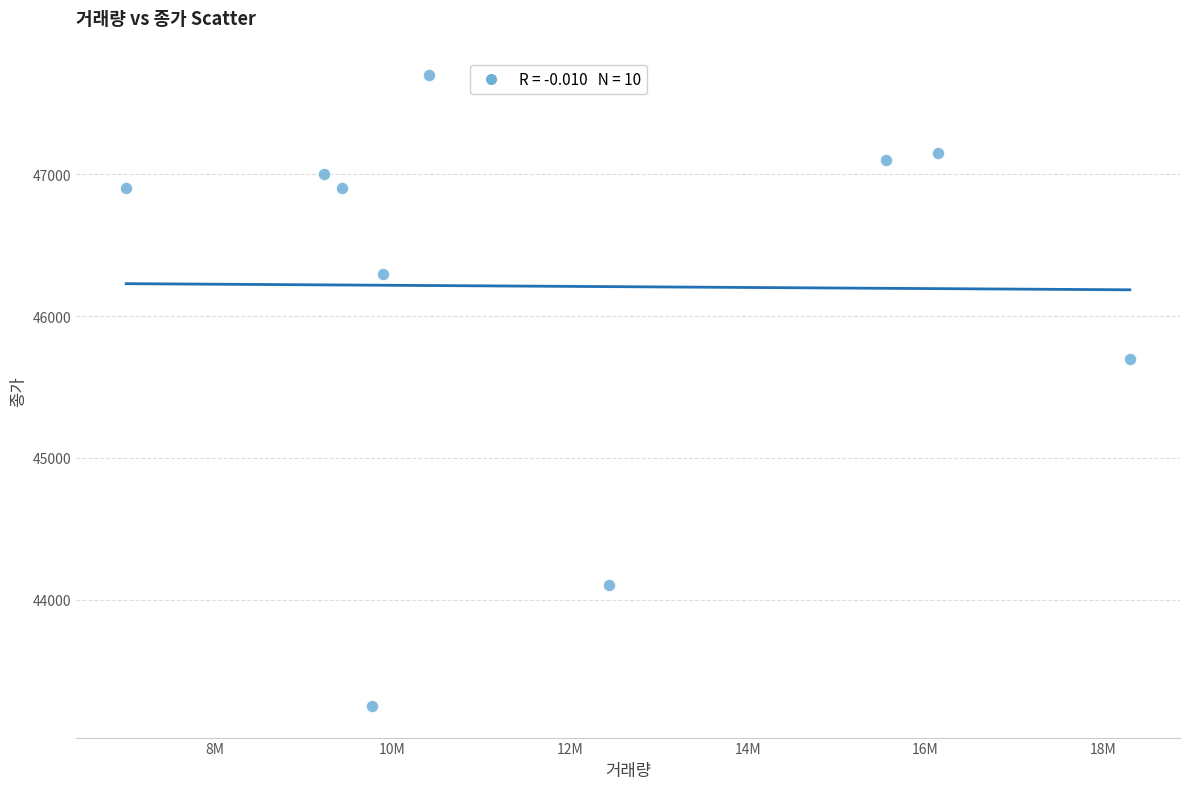

What Y value in the scatter plot is closest to 45475?

45700